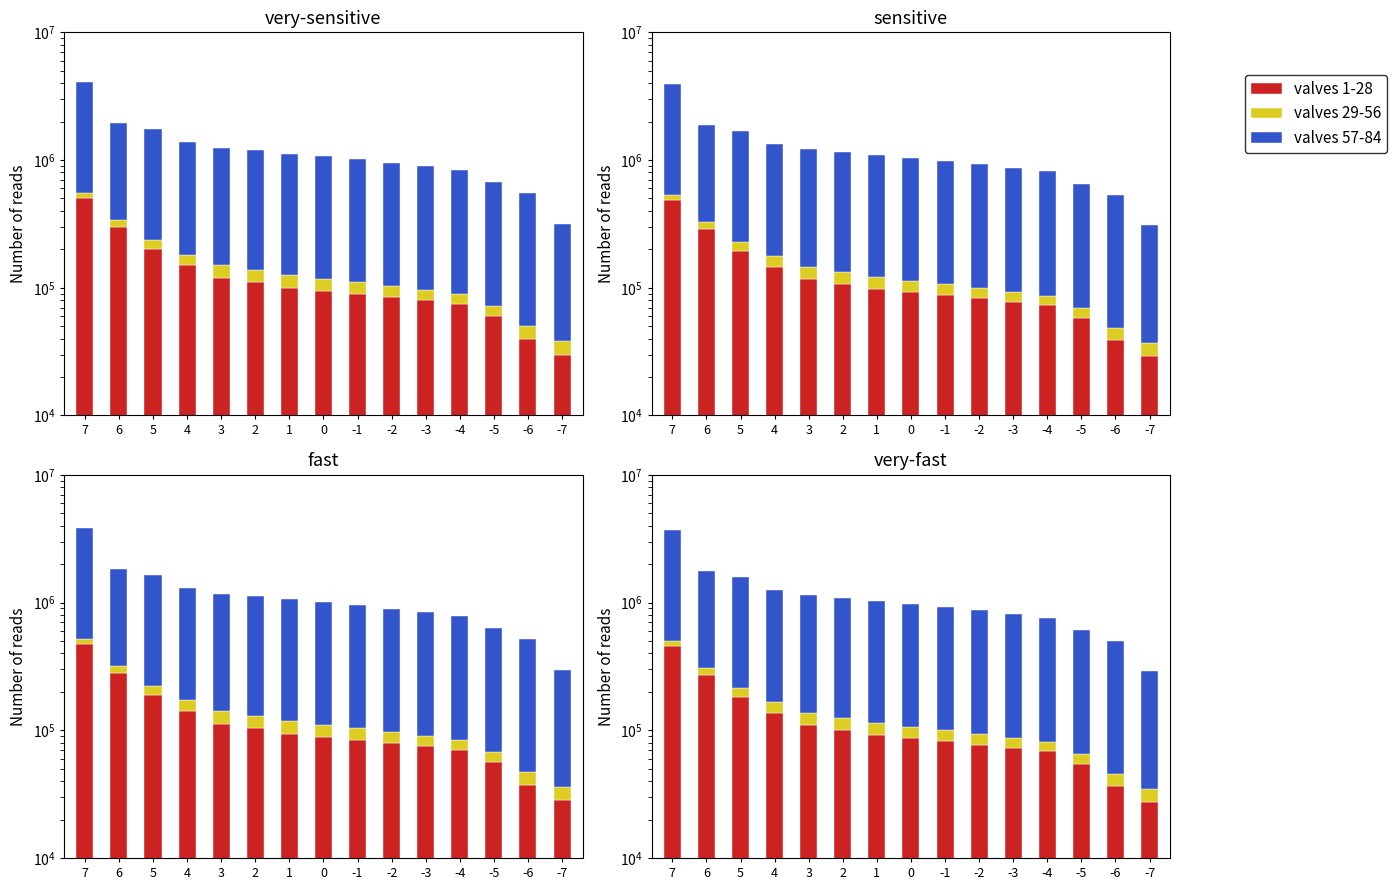

Which series changed the most between -4 and -5?

valves 57-84